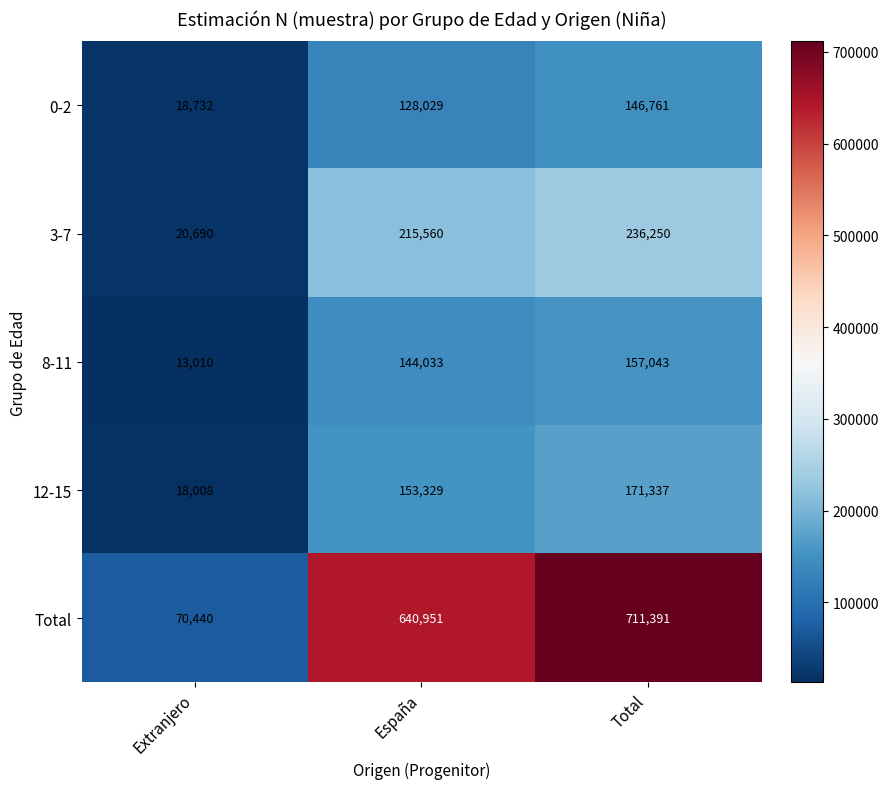

Rank the series at Extranjero from lowest to highest value.

8-11, 12-15, 0-2, 3-7, Total